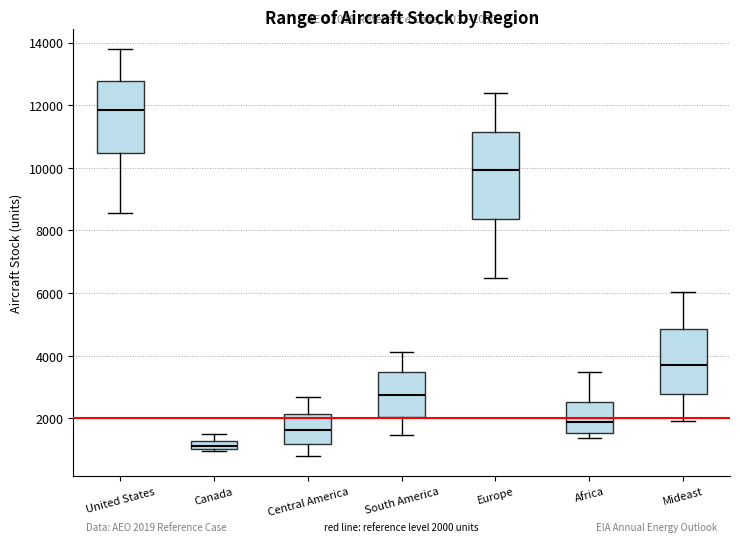

Comparing the boxes themselves (not the whiskers), which one is the tallest?

Europe